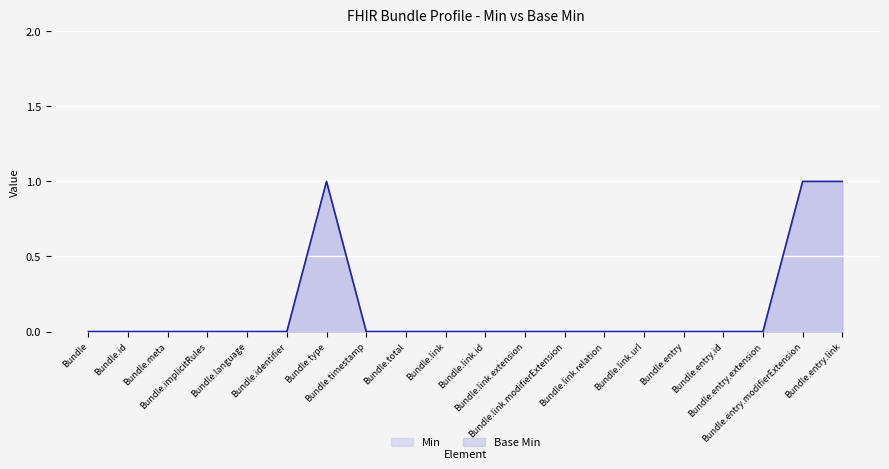

What is the label of the 8th point from the right?

Bundle.link.modifierExtension